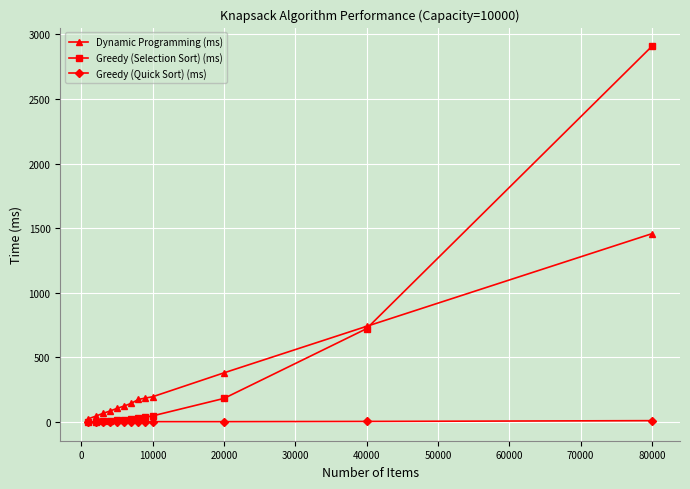

Which series has the widest spread of values?

Greedy (Selection Sort) (ms)